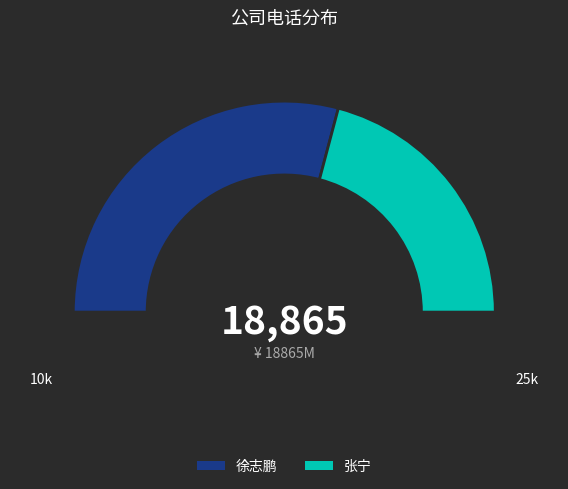

What is the largest slice in the pie chart?

徐志鹏